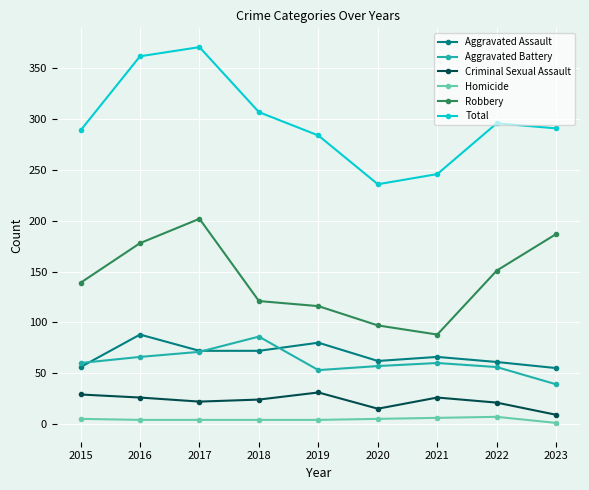

True or false: Criminal Sexual Assault and Aggravated Assault intersect in this chart.

False